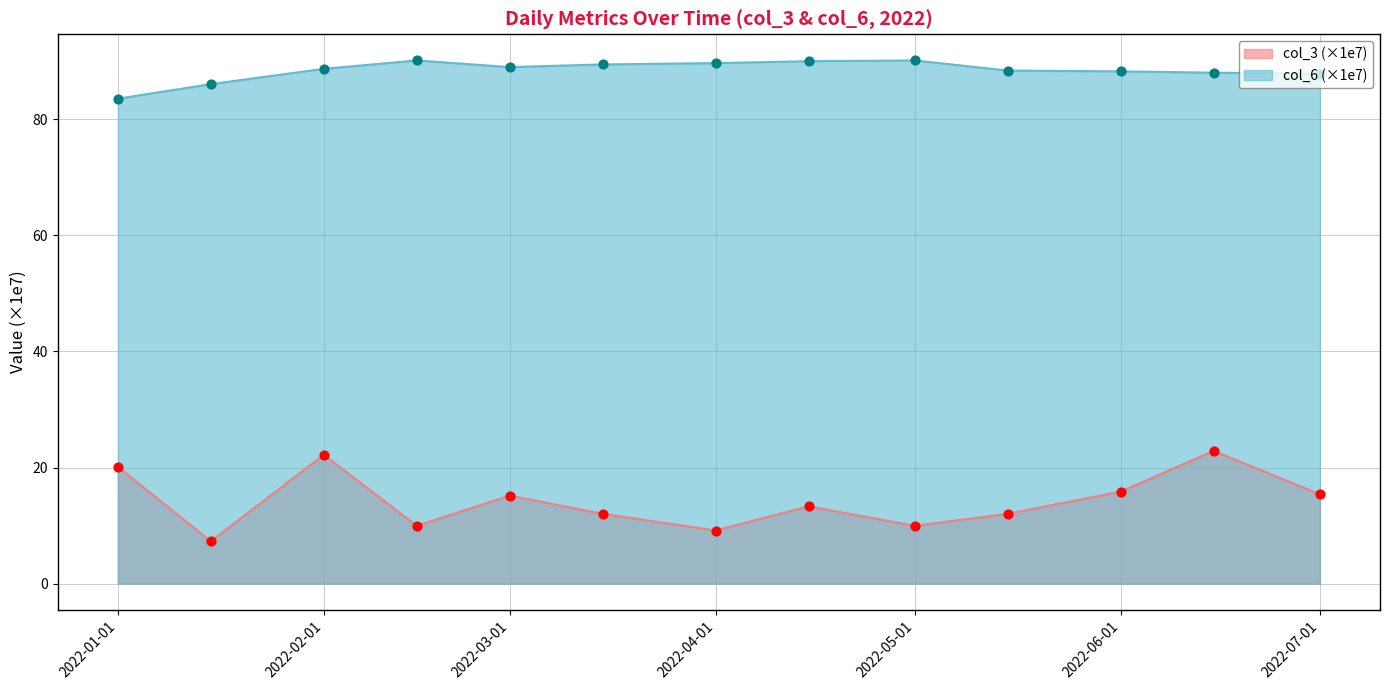

What is the total value across all series at 2022-06-01?

104.1